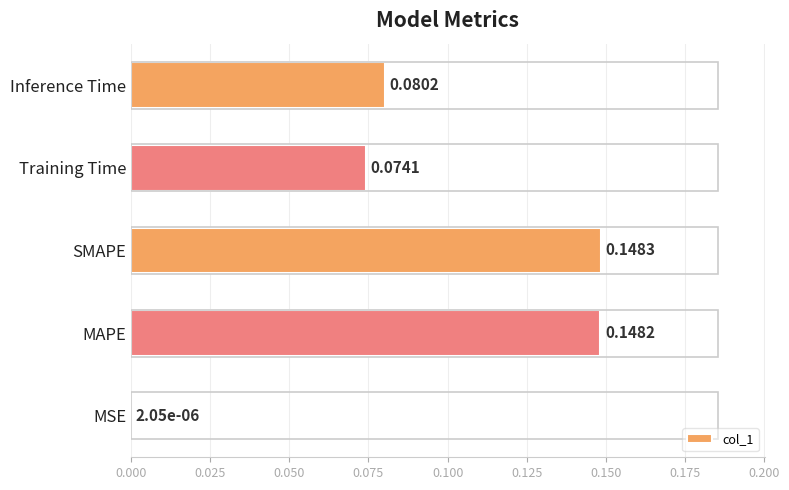

At which category does the chart reach its peak across all series?

SMAPE